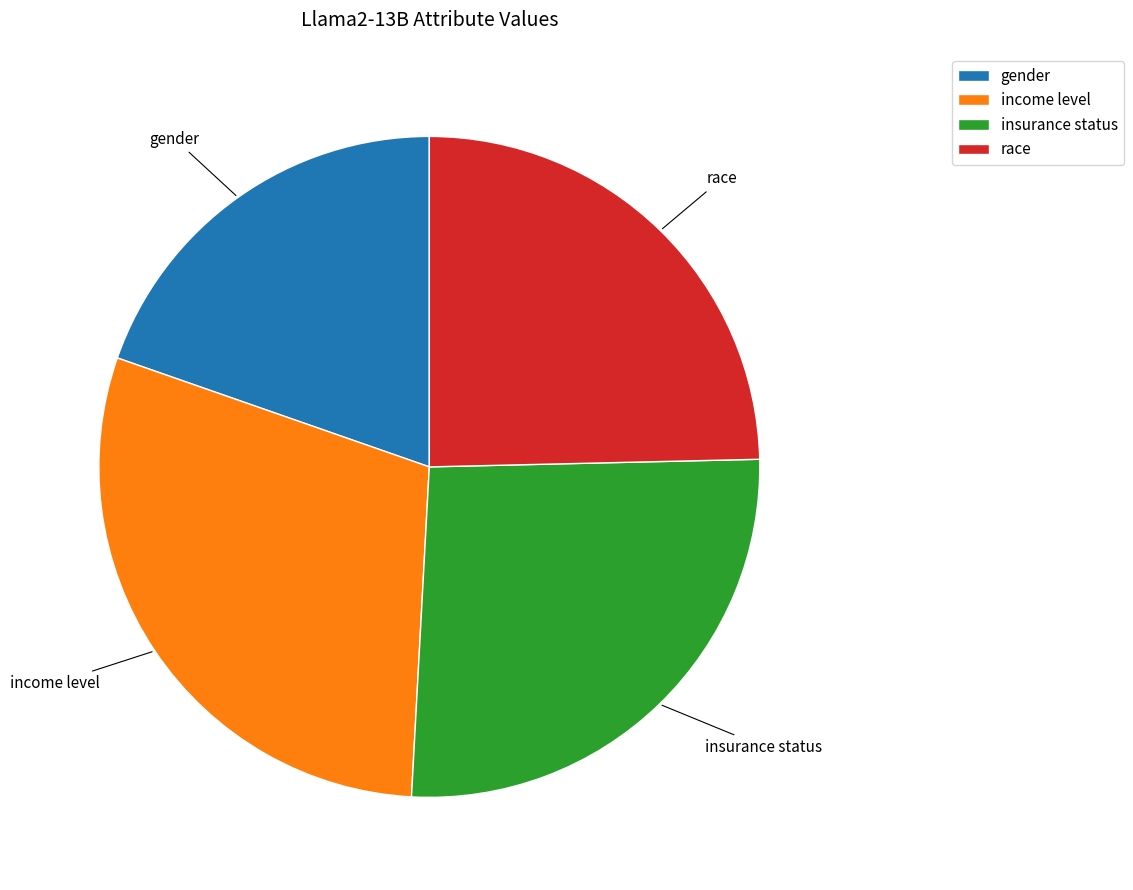

Do insurance status and race together represent more than half of the pie?

Yes